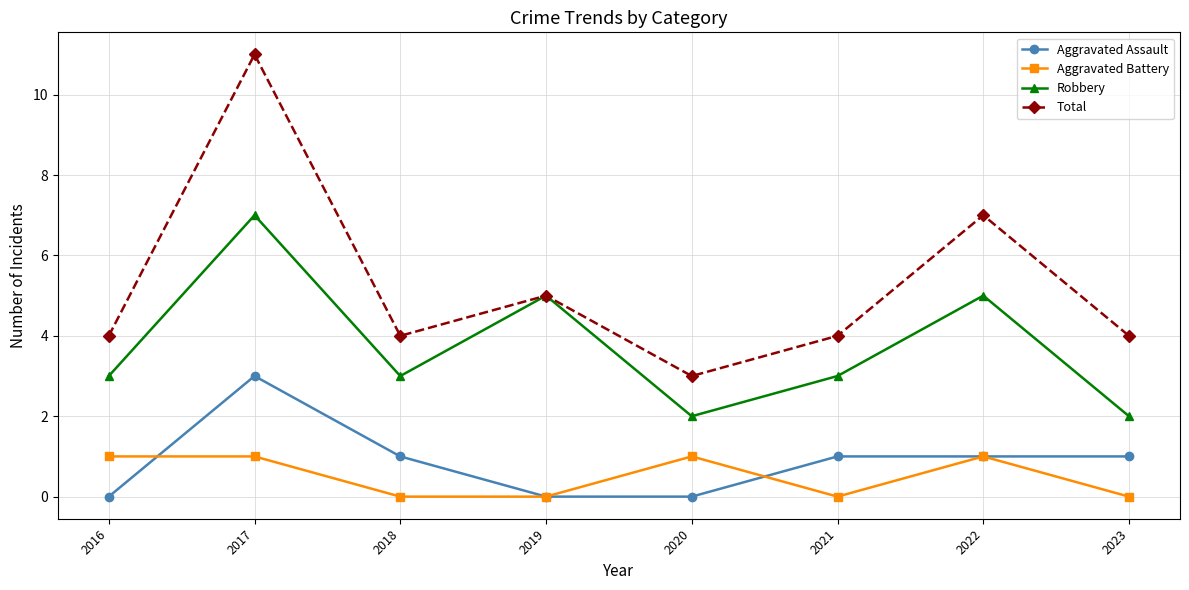

Where is the first local maximum for Aggravated Assault?

2017